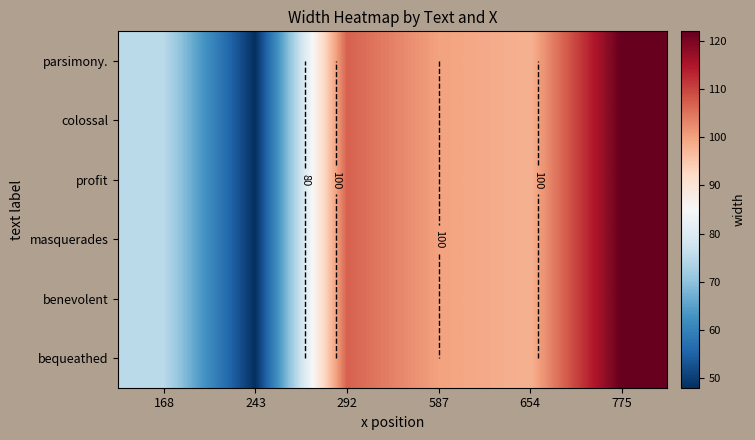

How many distinct data groups are displayed?

6